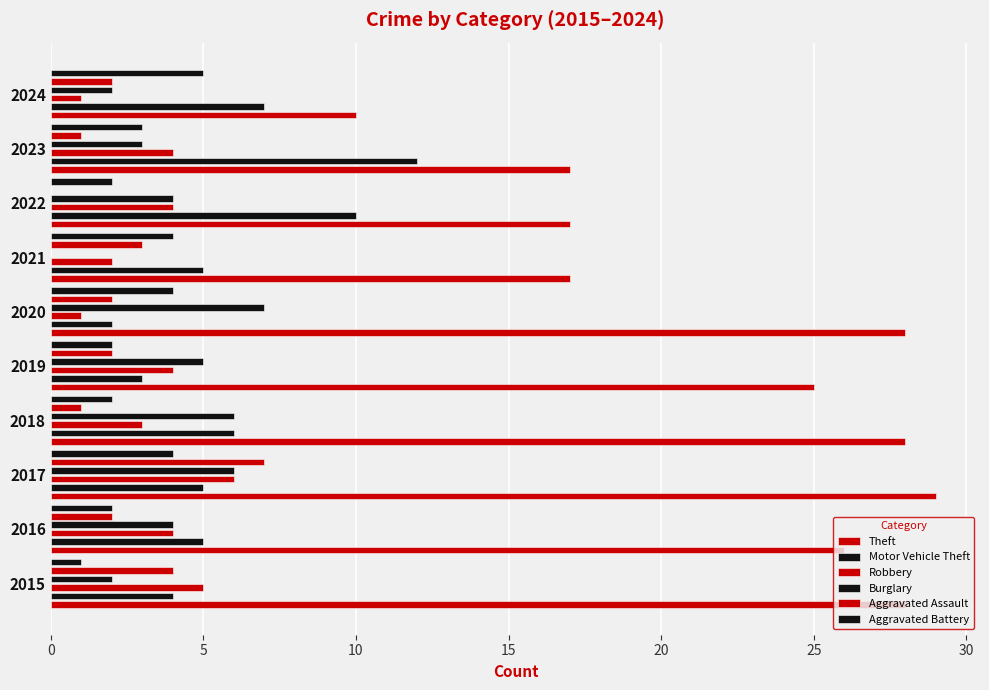

How many data points in Burglary are above 4?

4